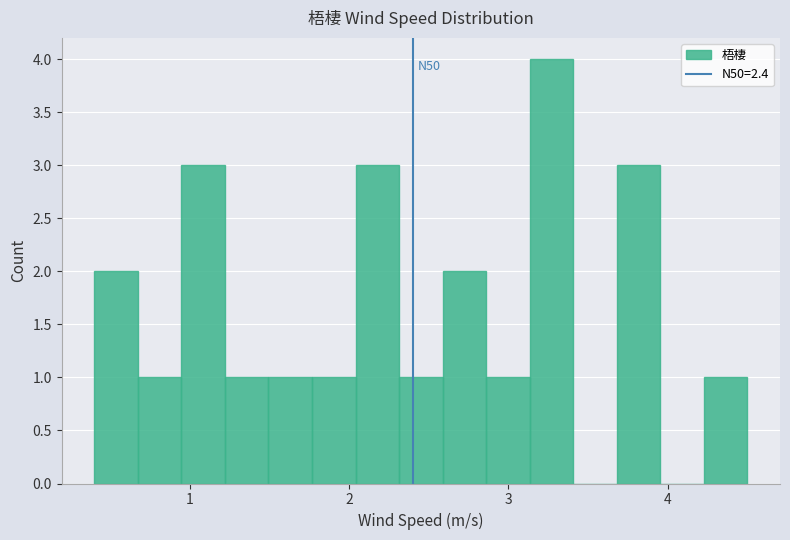

Read against the x-axis, roughly where is the centre of the tallest bar?

3.3